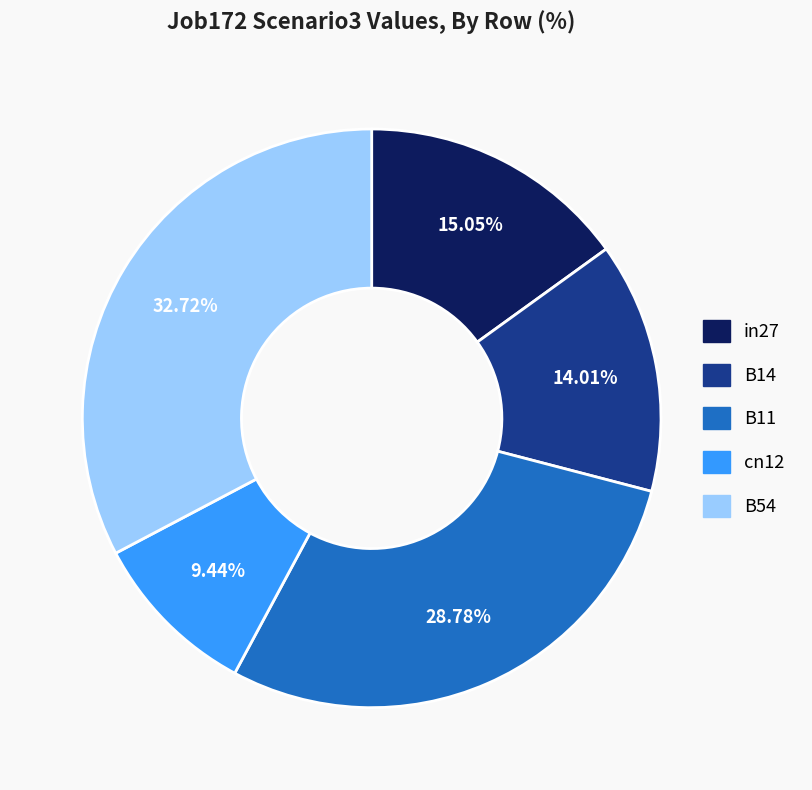

Which category has the biggest portion of the pie?

B54